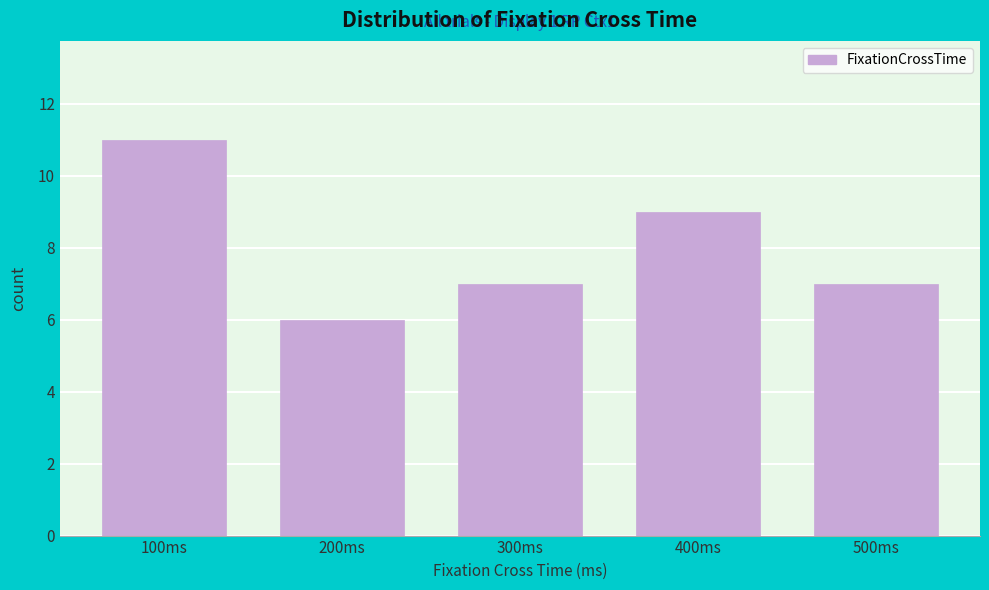

Reading left to right, transcribe all the data shown in this chart.

100ms=11	200ms=6	300ms=7	400ms=9	500ms=7